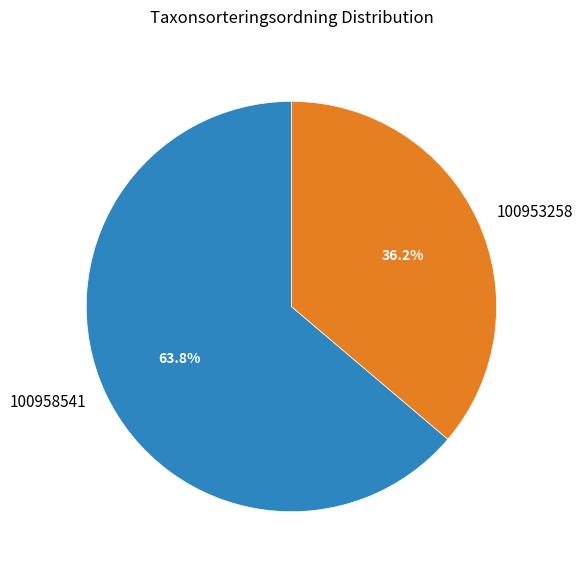

Rank the categories by value from lowest to highest.

100953258, 100958541